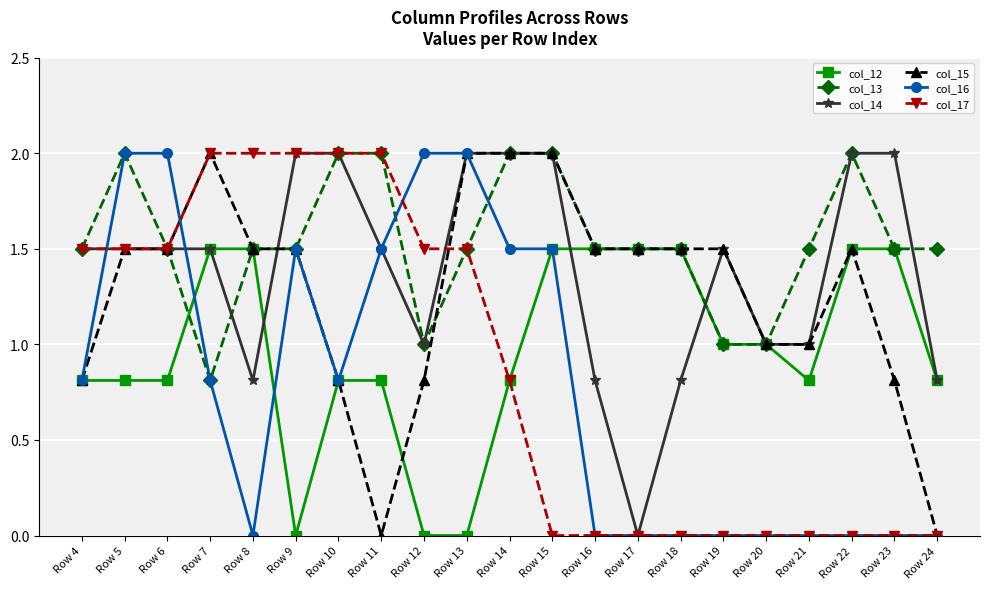

Reading left to right, list all the values displayed in this chart.

col_12: Row 4=0.8	Row 5=0.8	Row 6=0.8	Row 7=1.5	Row 8=1.5	Row 9=0.0	Row 10=0.8	Row 11=0.8	Row 12=0.0	Row 13=0.0	Row 14=0.8	Row 15=1.5	Row 16=1.5	Row 17=1.5	Row 18=1.5	Row 19=1.0	Row 20=1.0	Row 21=0.8	Row 22=1.5	Row 23=1.5	Row 24=0.8
col_13: Row 4=1.5	Row 5=2.0	Row 6=1.5	Row 7=0.8	Row 8=1.5	Row 9=1.5	Row 10=2.0	Row 11=2.0	Row 12=1.0	Row 13=1.5	Row 14=2.0	Row 15=2.0	Row 16=1.5	Row 17=1.5	Row 18=1.5	Row 19=1.0	Row 20=1.0	Row 21=1.5	Row 22=2.0	Row 23=1.5	Row 24=1.5
col_14: Row 4=1.5	Row 5=1.5	Row 6=1.5	Row 7=1.5	Row 8=0.8	Row 9=2.0	Row 10=2.0	Row 11=1.5	Row 12=1.0	Row 13=2.0	Row 14=2.0	Row 15=2.0	Row 16=0.8	Row 17=0.0	Row 18=0.8	Row 19=1.5	Row 20=1.0	Row 21=1.0	Row 22=2.0	Row 23=2.0	Row 24=0.8
col_15: Row 4=0.8	Row 5=1.5	Row 6=1.5	Row 7=2.0	Row 8=1.5	Row 9=1.5	Row 10=0.8	Row 11=0.0	Row 12=0.8	Row 13=2.0	Row 14=2.0	Row 15=2.0	Row 16=1.5	Row 17=1.5	Row 18=1.5	Row 19=1.5	Row 20=1.0	Row 21=1.0	Row 22=1.5	Row 23=0.8	Row 24=0.0
col_16: Row 4=0.8	Row 5=2.0	Row 6=2.0	Row 7=0.8	Row 8=0.0	Row 9=1.5	Row 10=0.8	Row 11=1.5	Row 12=2.0	Row 13=2.0	Row 14=1.5	Row 15=1.5	Row 16=0.0	Row 17=0.0	Row 18=0.0	Row 19=0.0	Row 20=0.0	Row 21=0.0	Row 22=0.0	Row 23=0.0	Row 24=0.0
col_17: Row 4=1.5	Row 5=1.5	Row 6=1.5	Row 7=2.0	Row 8=2.0	Row 9=2.0	Row 10=2.0	Row 11=2.0	Row 12=1.5	Row 13=1.5	Row 14=0.8	Row 15=0.0	Row 16=0.0	Row 17=0.0	Row 18=0.0	Row 19=0.0	Row 20=0.0	Row 21=0.0	Row 22=0.0	Row 23=0.0	Row 24=0.0